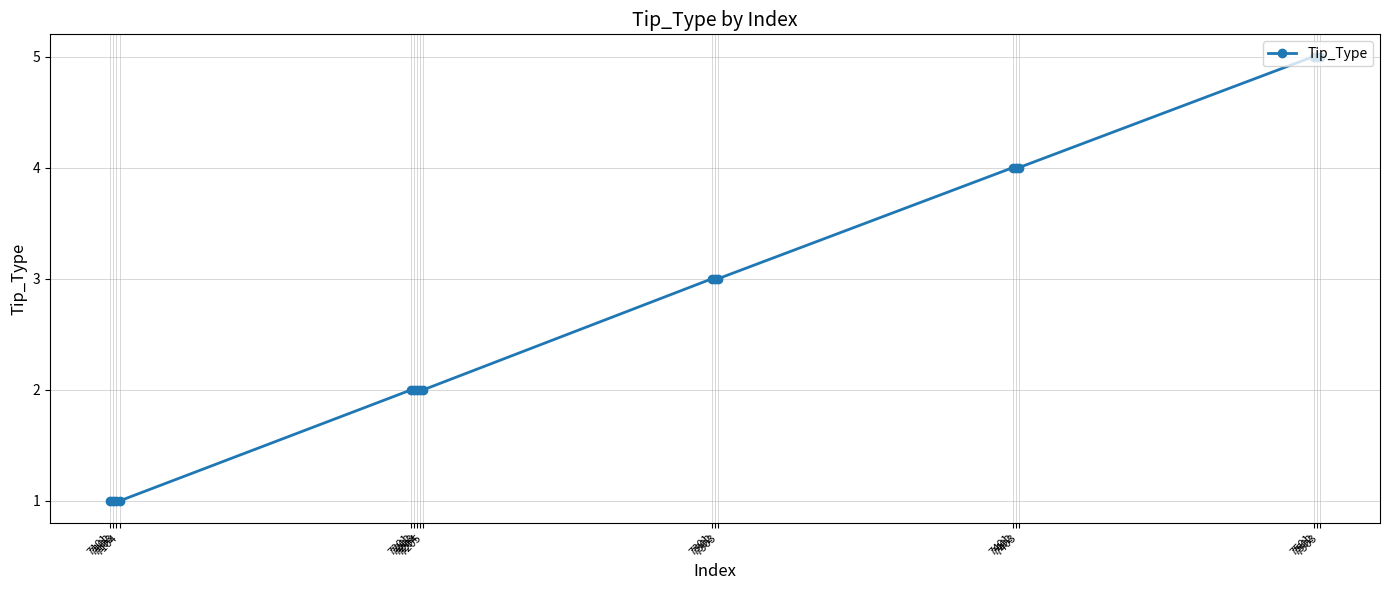

How many values are between 2 and 4?

11